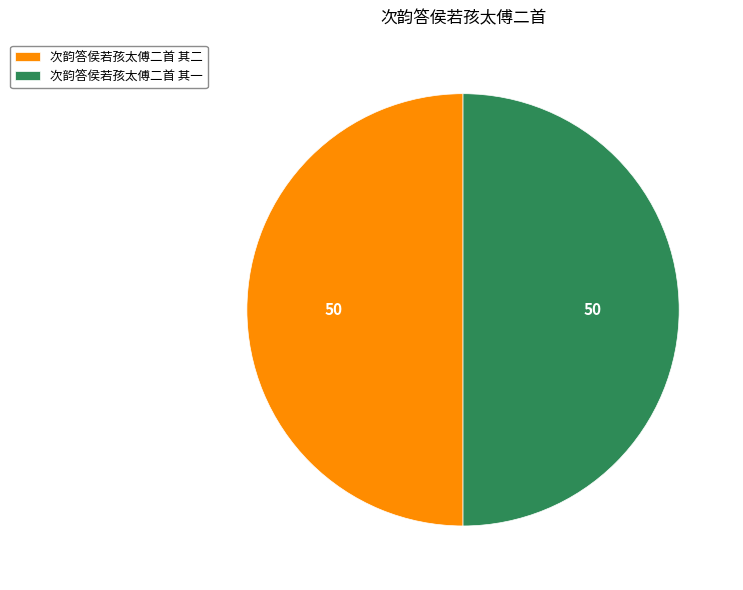

Is the sum of 次韵答侯若孩太傅二首 其二 and 次韵答侯若孩太傅二首 其一 greater than half?

Yes